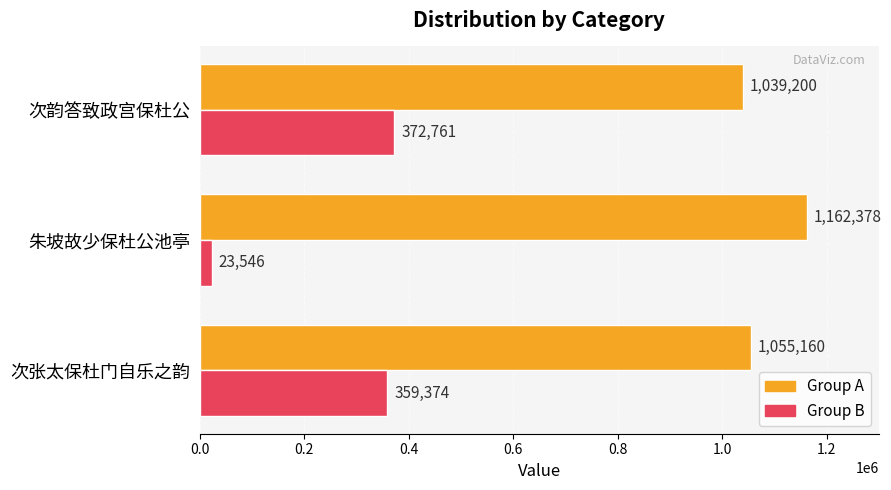

At which category is the sum across all series the highest?

次张太保杜门自乐之韵